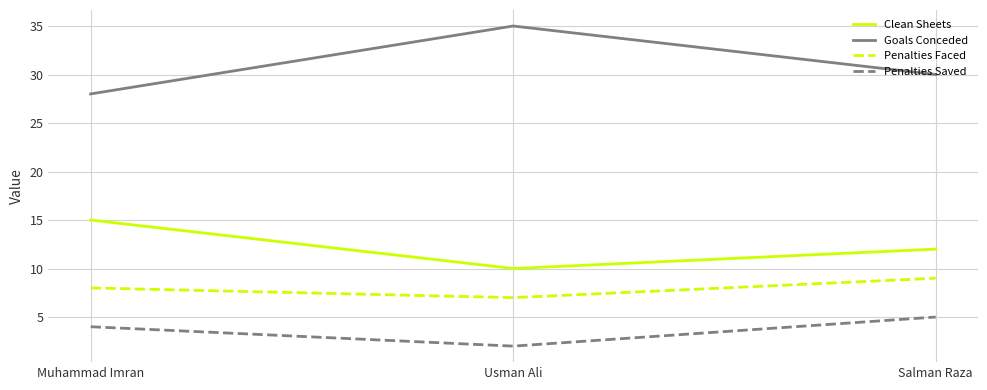

What position from the left is Salman Raza?

3